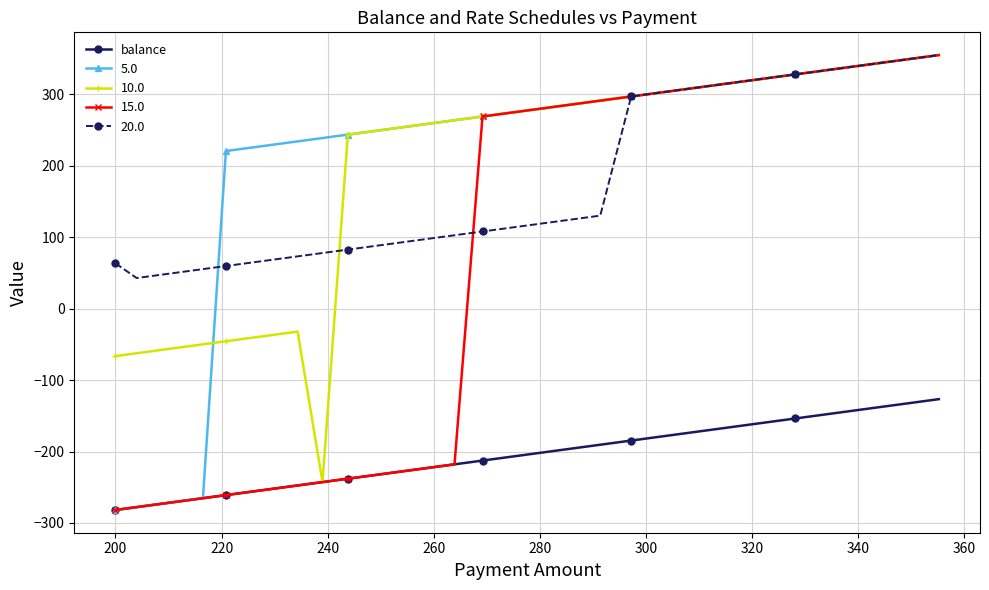

What is the highest value of the 20.0 series?

355.2